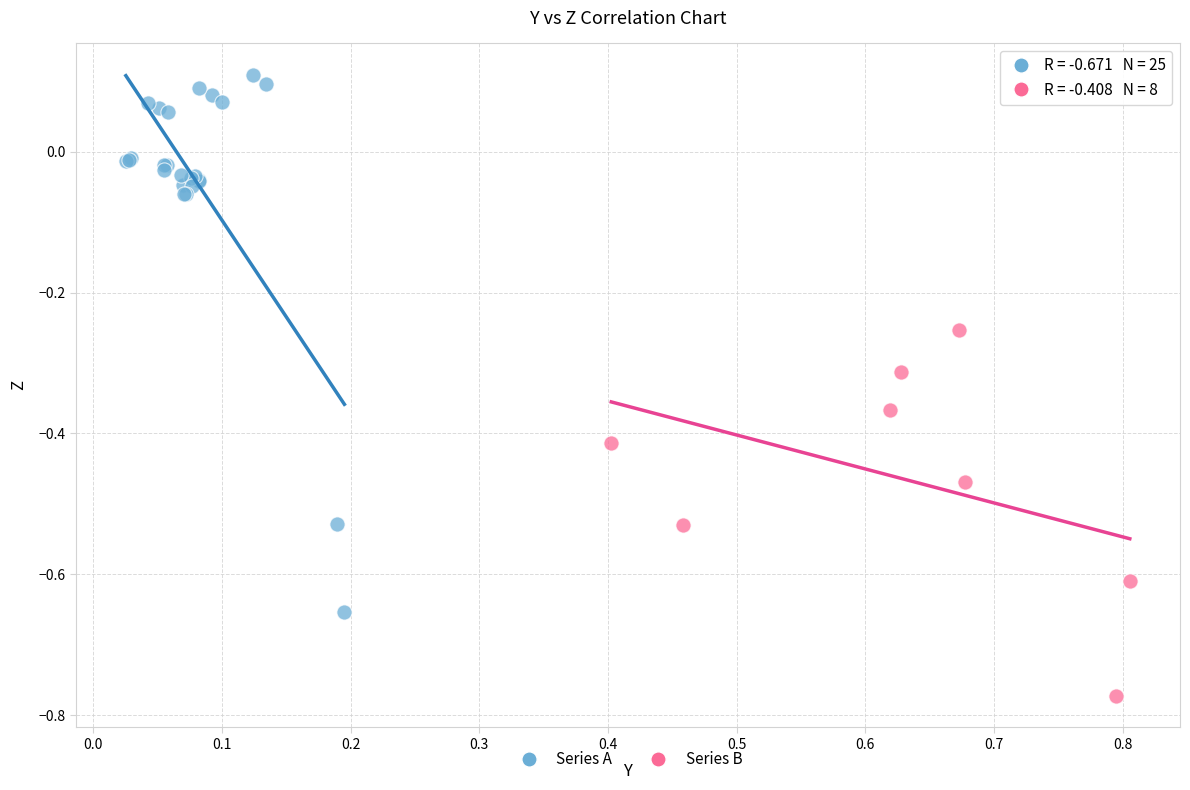

What are all the series names shown in the legend?

Series A, Series B